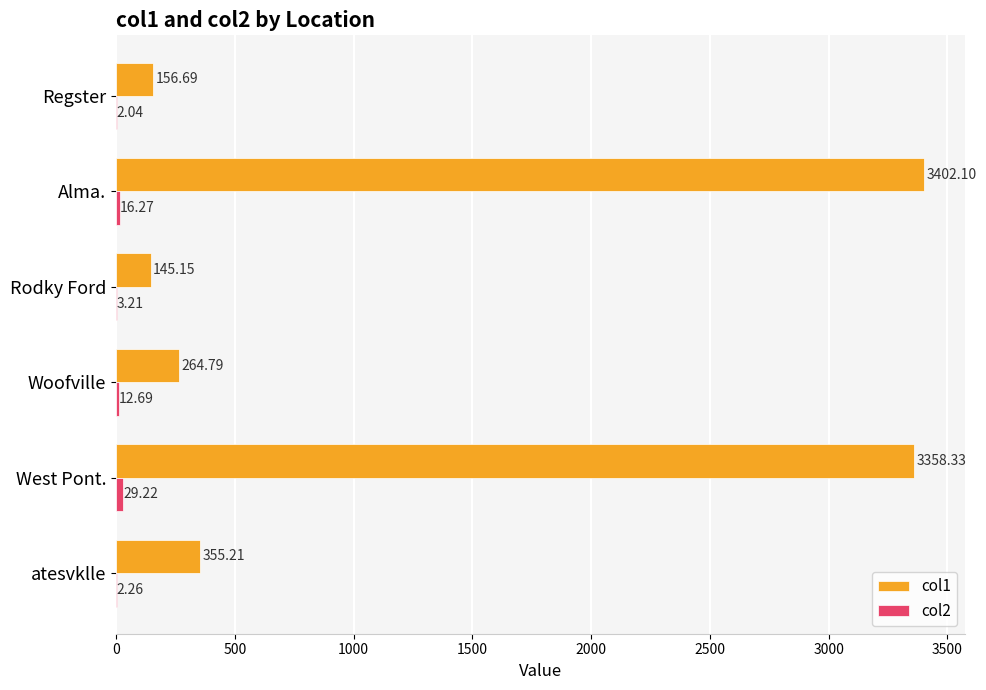

Which series has the widest spread of values?

col1